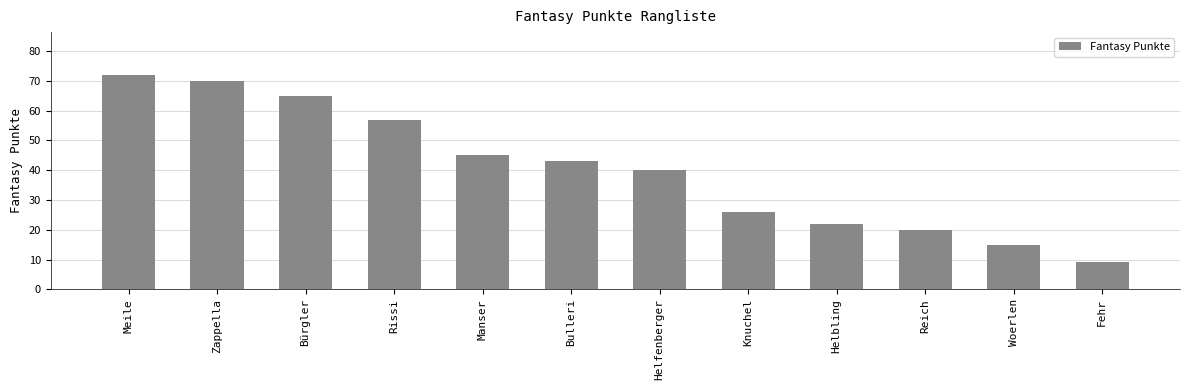

Count the number of data series in this chart.

1